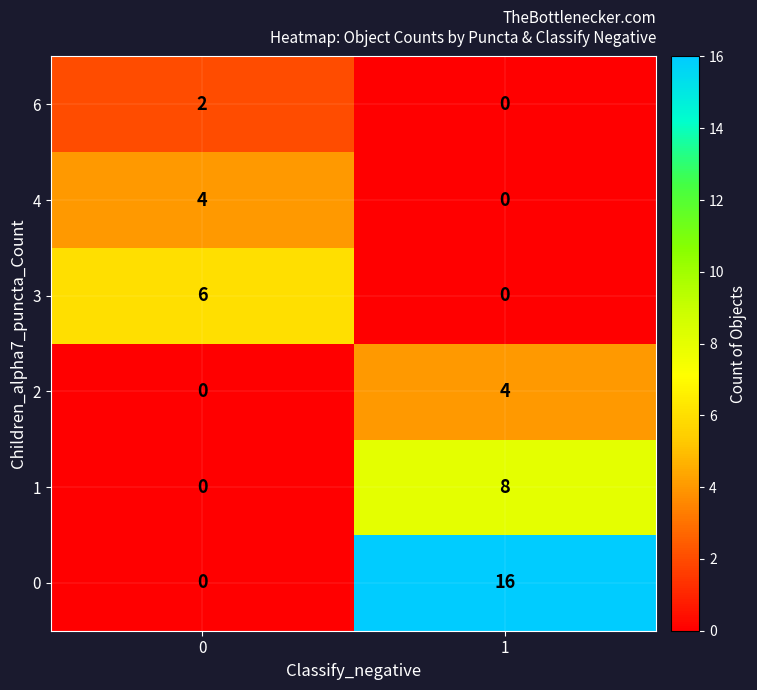

What is the difference between the 0 values at 0 and 1?

16